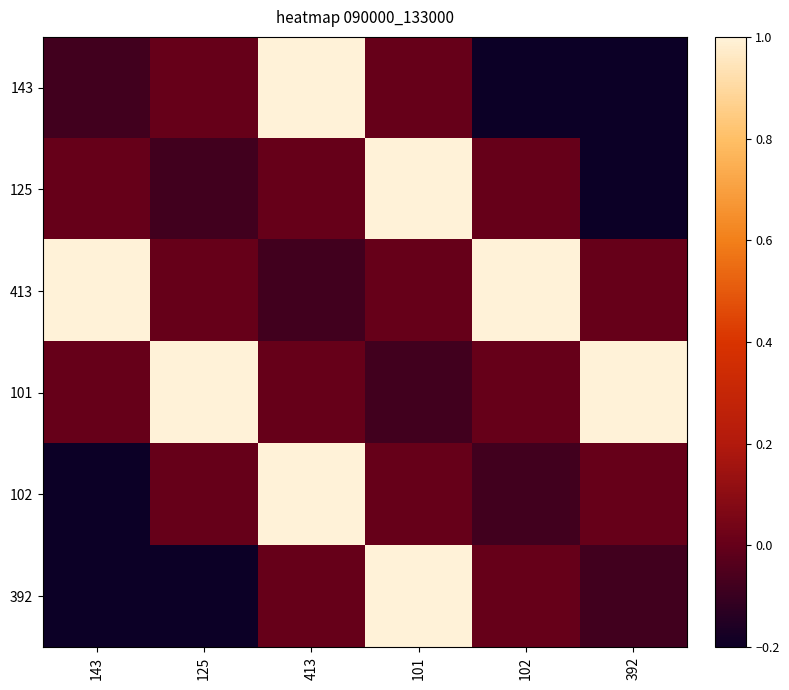

Between 102 and 392, which is larger?

102